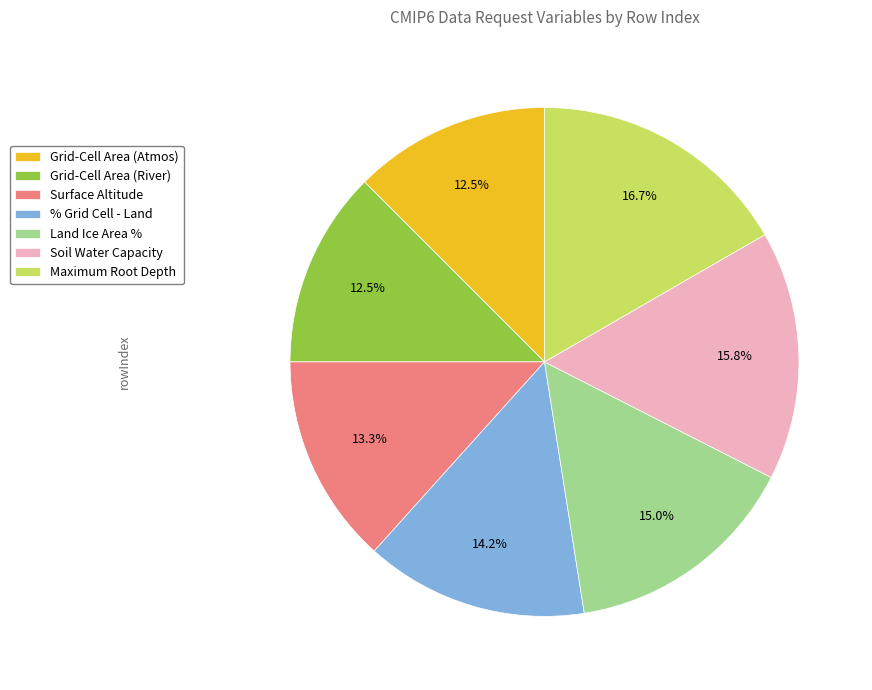

What portion of the pie excludes Grid-Cell Area (Atmos)?

87.5%